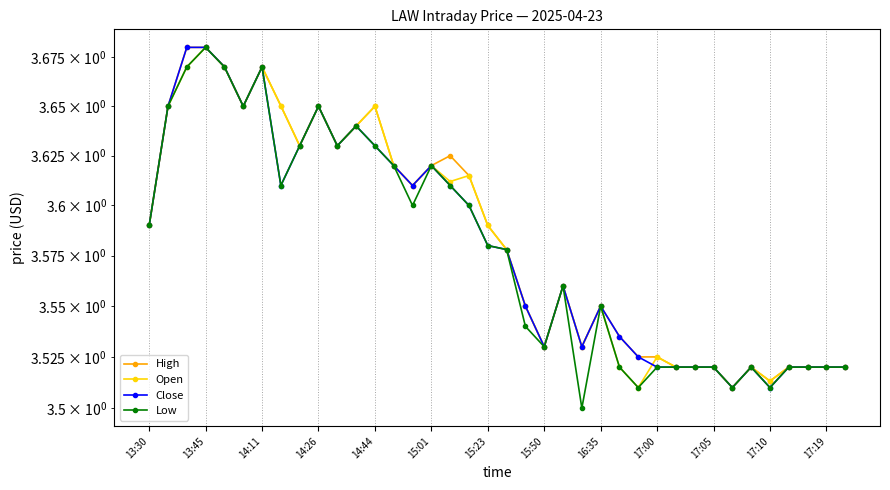

Does the chart have visible grid lines?

Yes